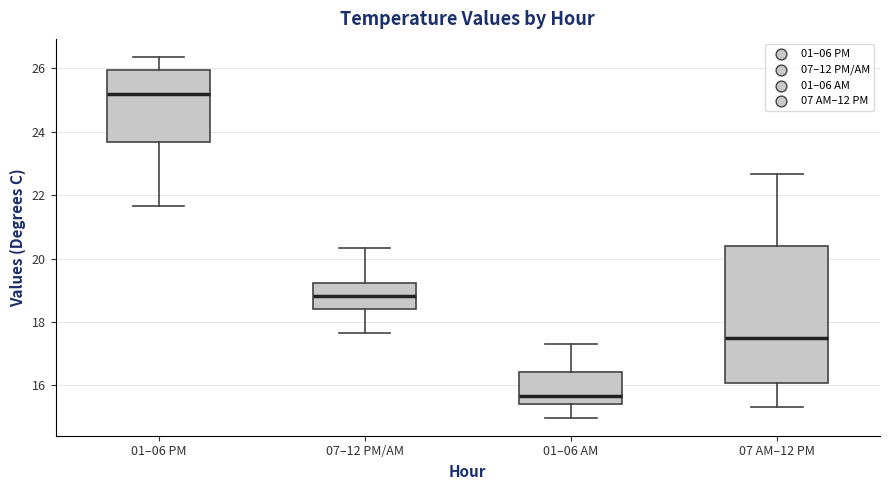

Comparing the boxes themselves (not the whiskers), which one is the tallest?

07 AM–12 PM